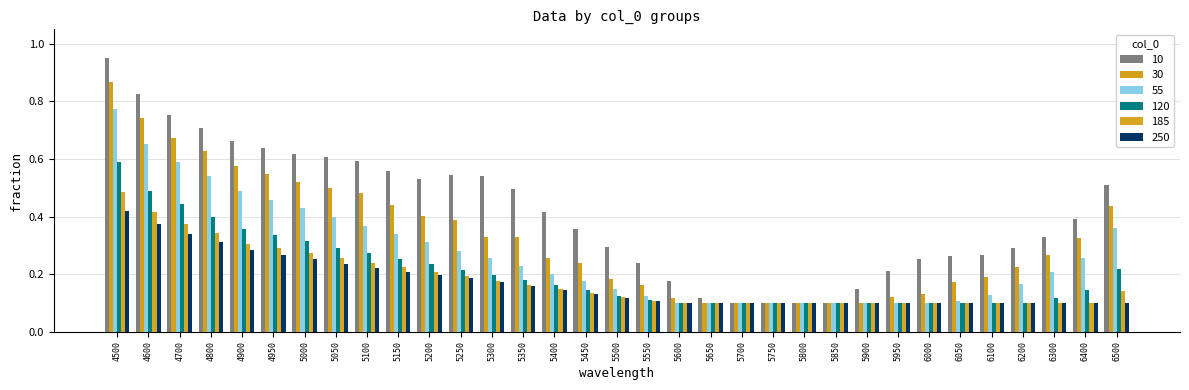

What is the lowest value of the 10 series?

0.1